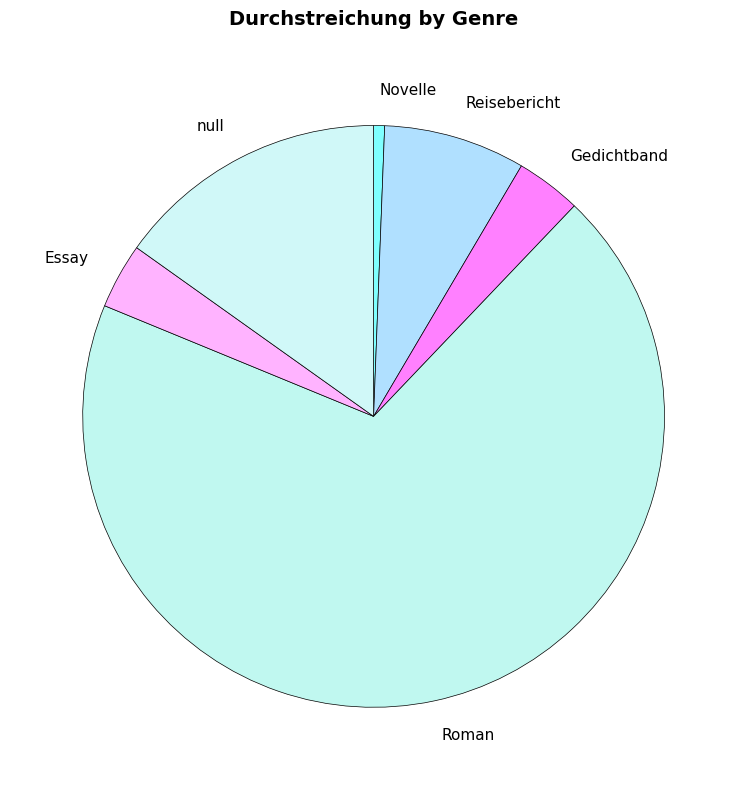

What is the largest slice in the pie chart?

Roman